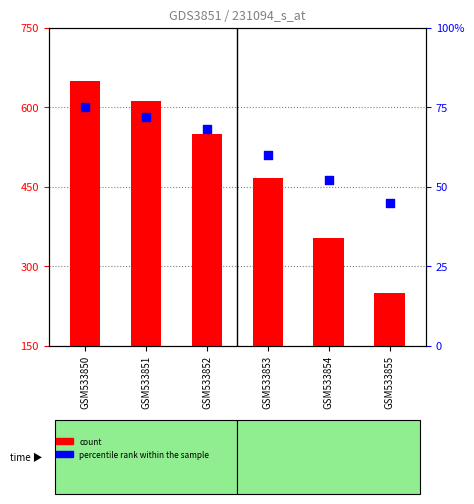

Which series has the largest Y range (max minus min)?

count